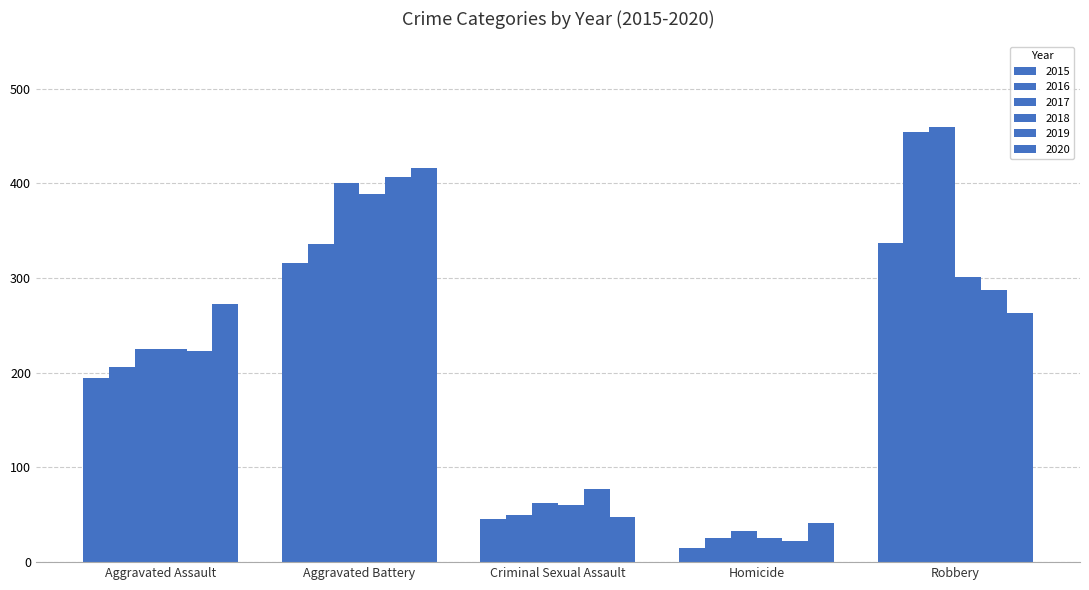

True or false: 2019 has a value of 23 at Criminal Sexual Assault.

False